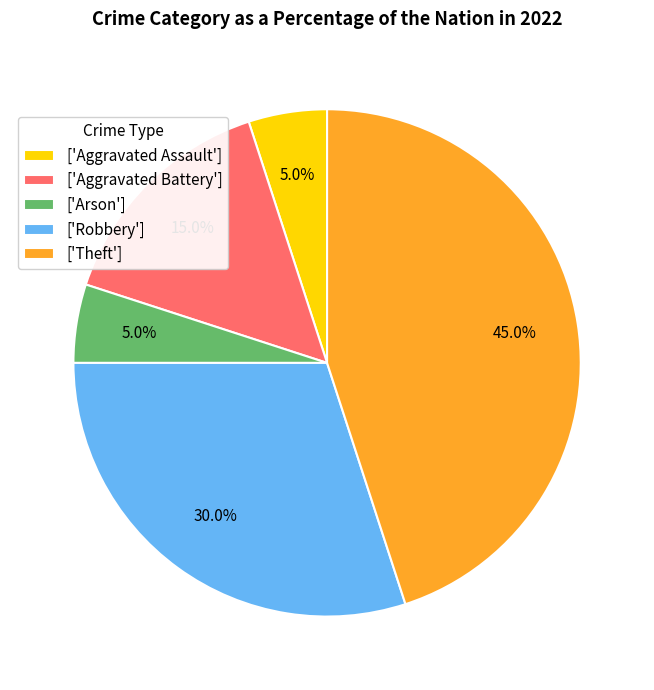

What percentage do ['Aggravated Battery'] and ['Arson'] together represent?

20.0%